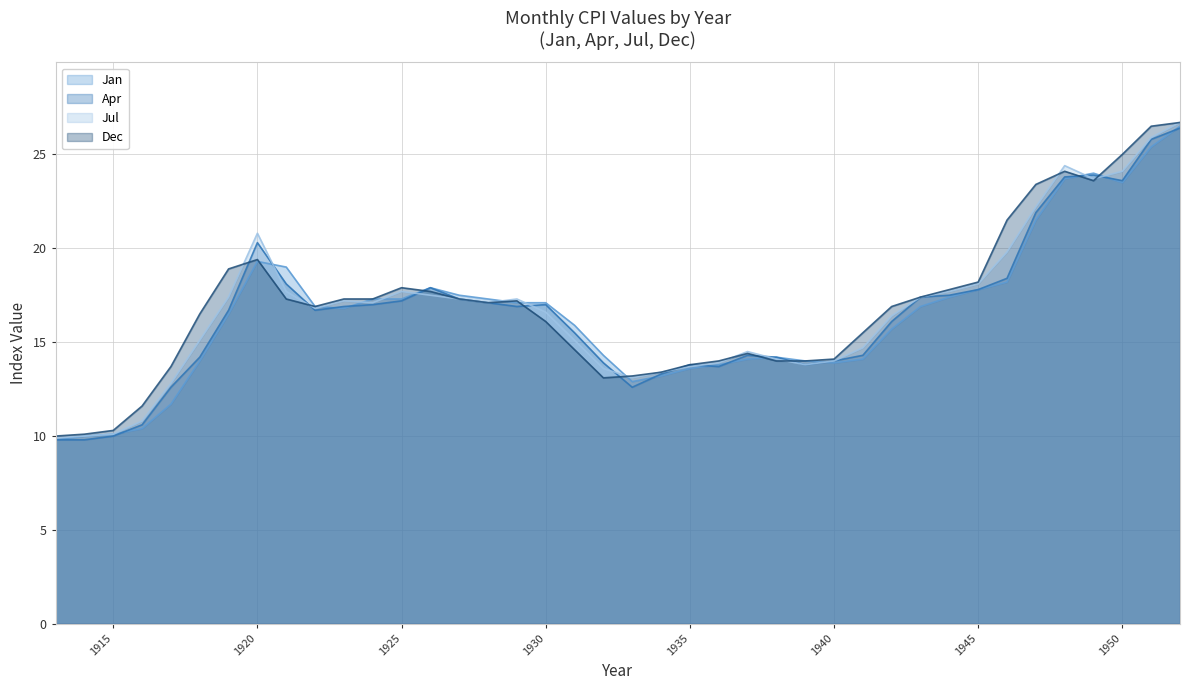

What is the value of the Jan point at the 7th from the left?

16.5